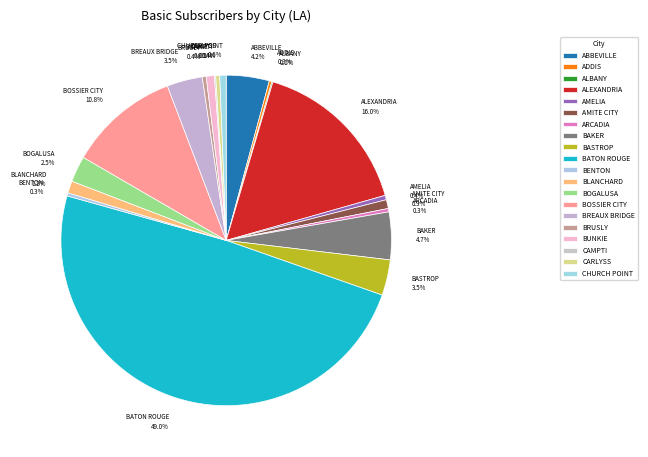

What is the largest slice in the pie chart?

BATON ROUGE